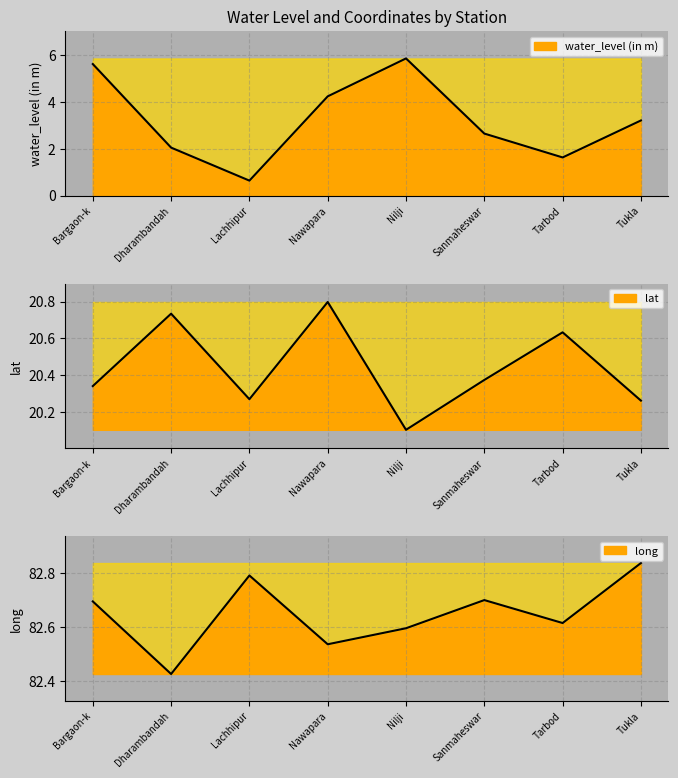

Rank the series by their average value, from lowest to highest.

water_level (in m), lat, long